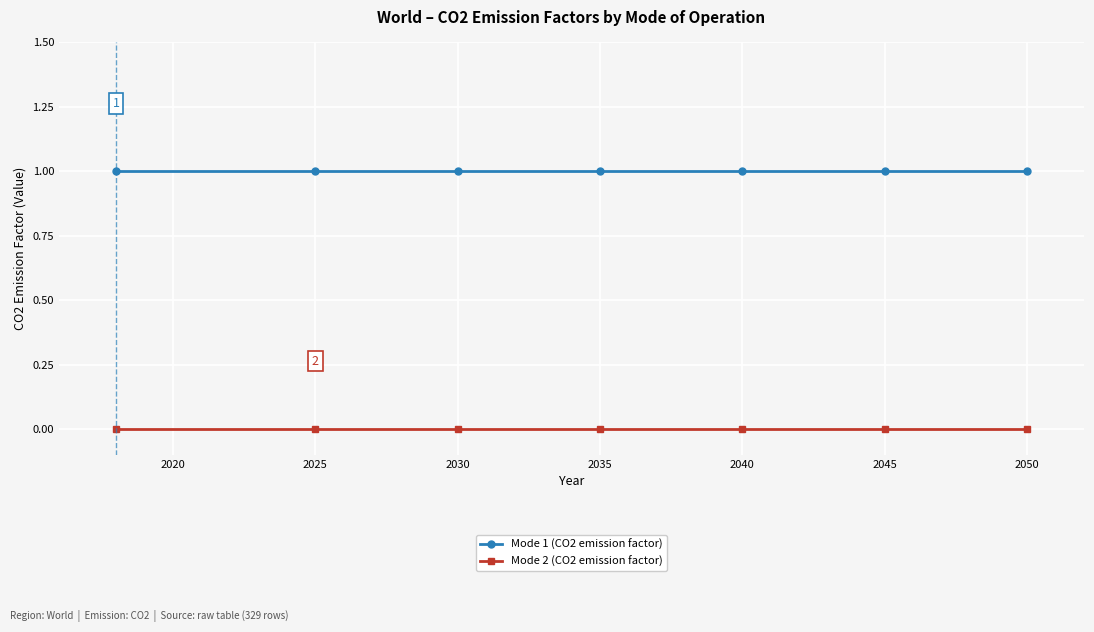

Reading left to right, extract all data points from this chart.

Mode 1 (CO2 emission factor): 1	1	1	1	1	1	1
Mode 2 (CO2 emission factor): 0	0	0	0	0	0	0